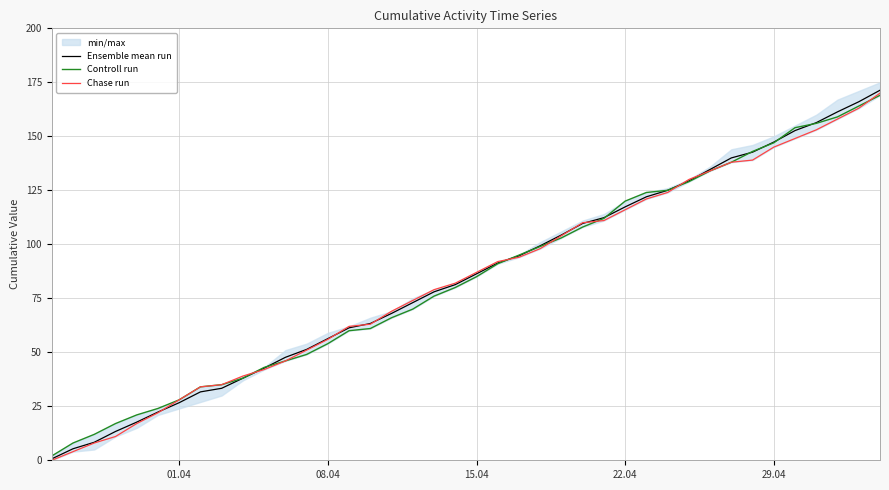

What is the maximum value for Controll run?

169.0